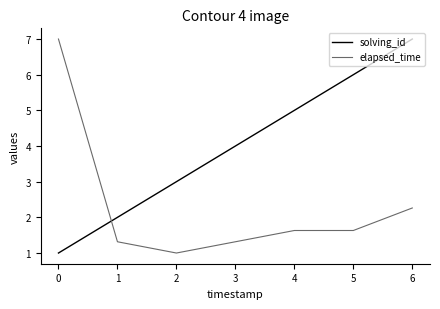

The value of elapsed_time at 5 is 1.6. True or false?

True